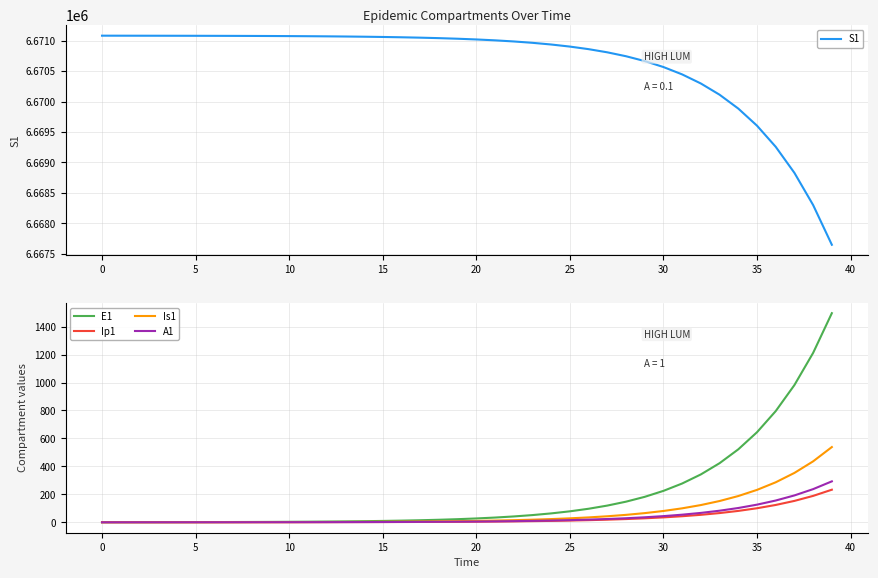

What is the difference between the maximum and minimum values in the Is1 series?

537.6